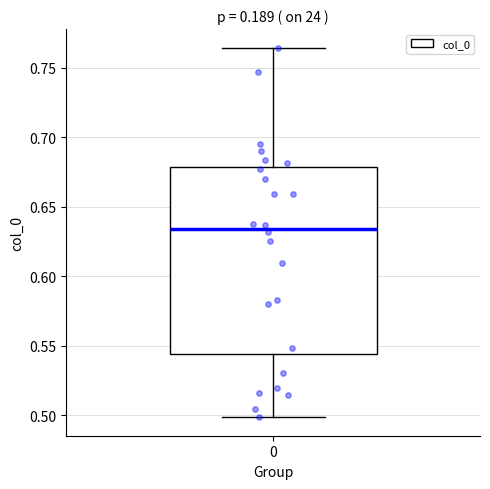

Read this box plot against the y-axis: the position of the median line, the range covered by the box, and the ends of both whiskers. The values are not printed on the chart, so give them approximately, as read against the axis.

median 0.635, box 0.545 to 0.680, whiskers 0.500 to 0.765